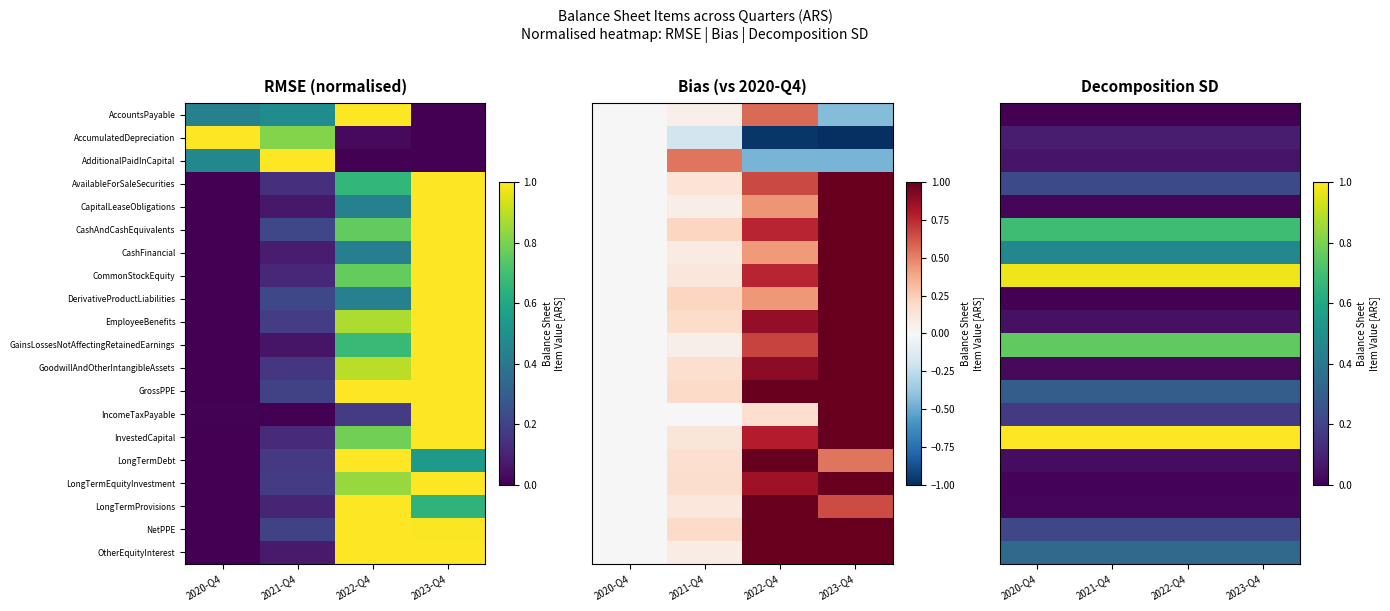

What is the difference between the highest and lowest values at 2020-Q4?

1.0